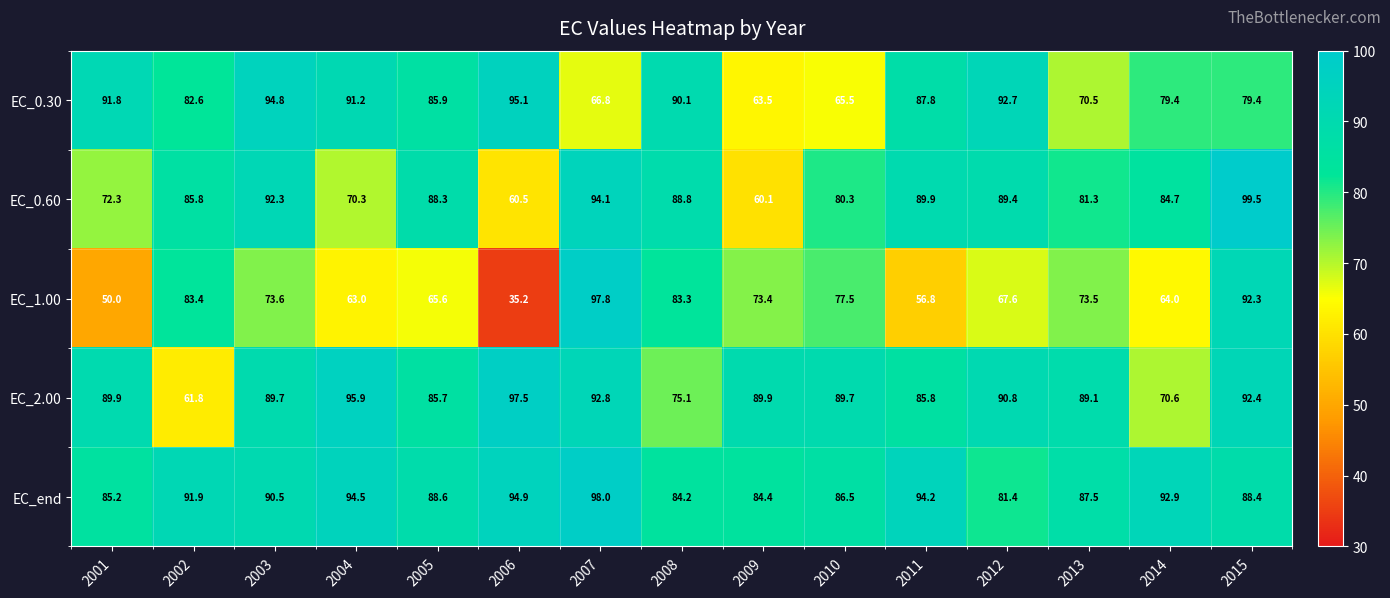

Read the EC_end value at 2002.

91.9